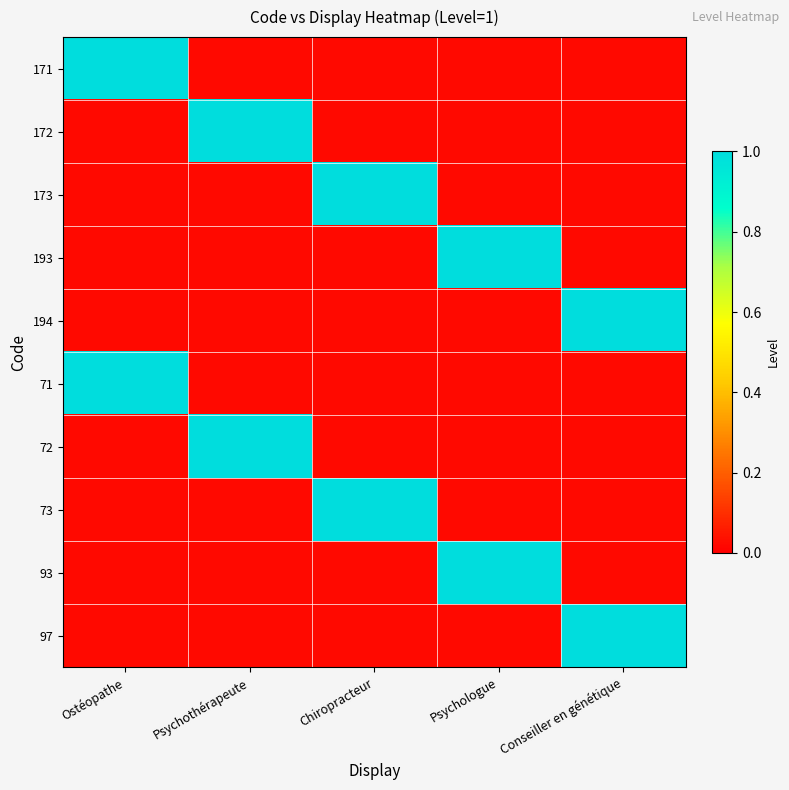

Which has a higher value, Chiropracteur or Psychothérapeute?

Chiropracteur